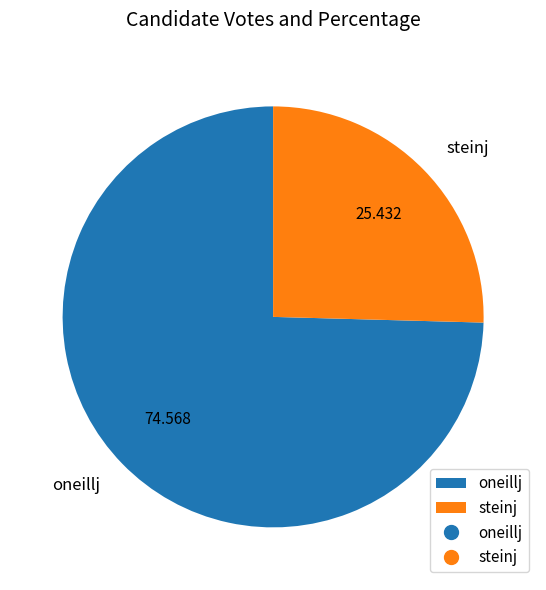

How many slices are in this pie chart?

2